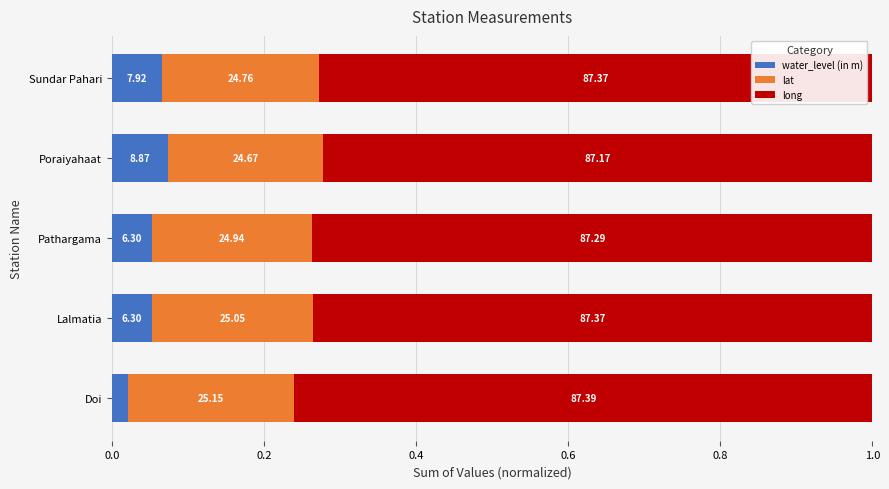

What are all the series names shown in the legend?

water_level (in m), lat, long